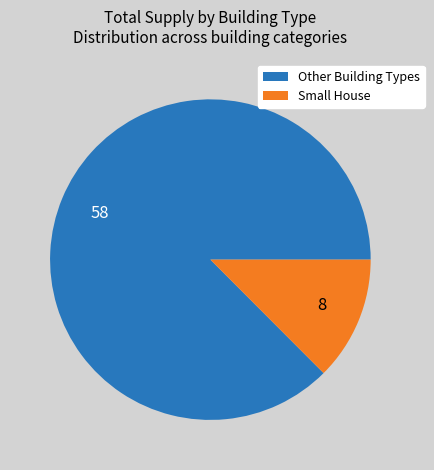

How many segments does this pie chart have?

2